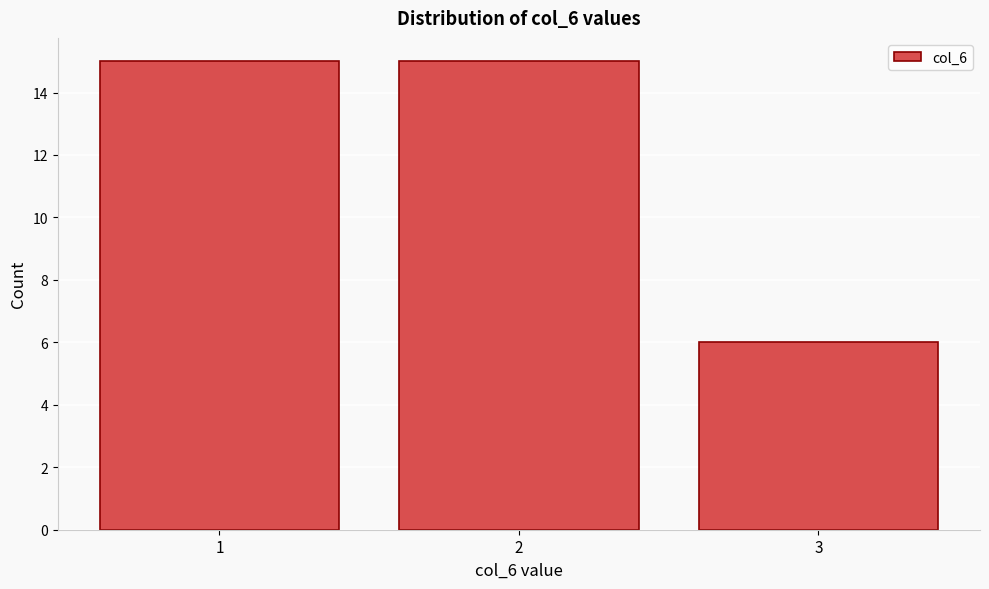

Reading left to right, what are all the values shown in this chart?

1=15	2=15	3=6